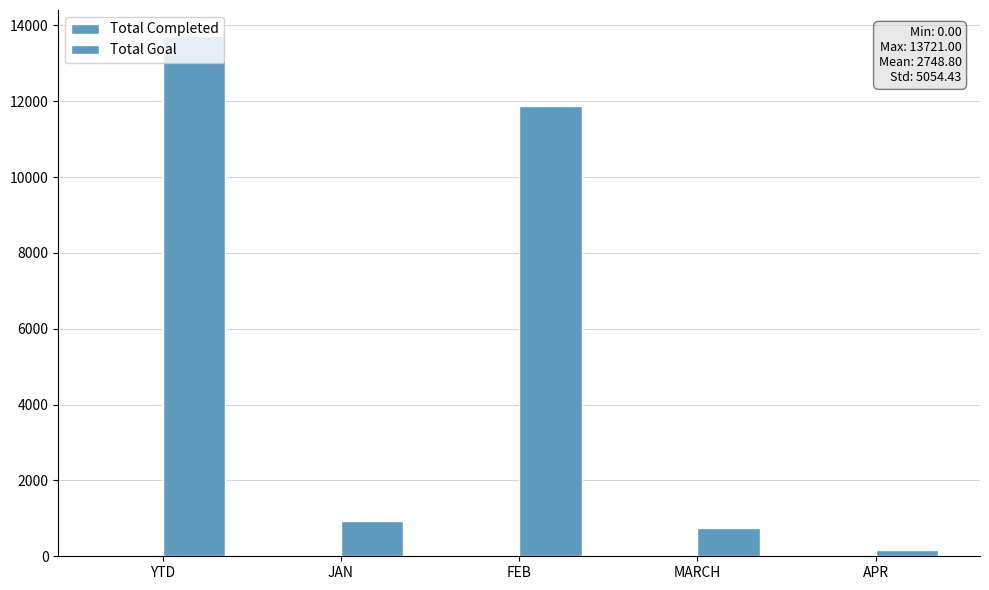

At which label does Total Goal first exceed 921?

YTD